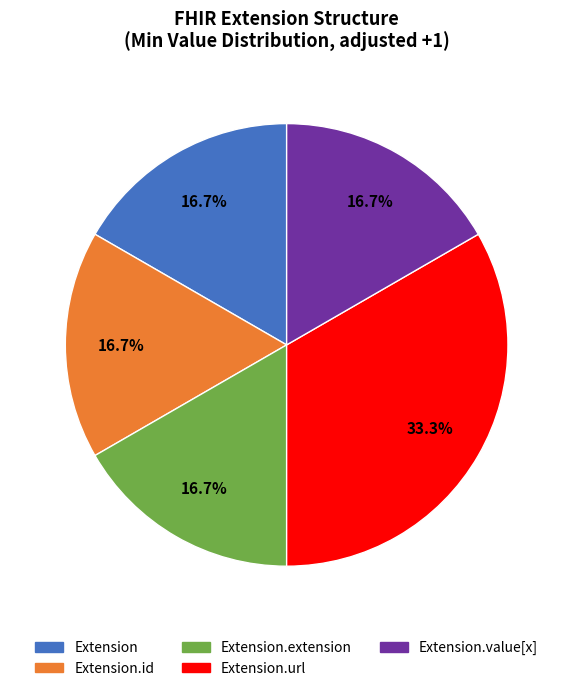

Is there a majority slice in this chart?

No